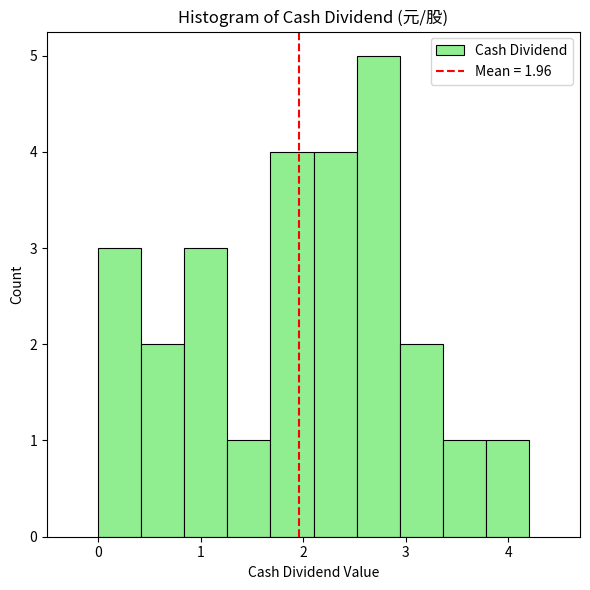

How tall is the bar that spans 2.10 to 2.52 on the x-axis? Neither the bar edges nor the heights are printed on the chart, so give them approximately, as read against the axes.

4